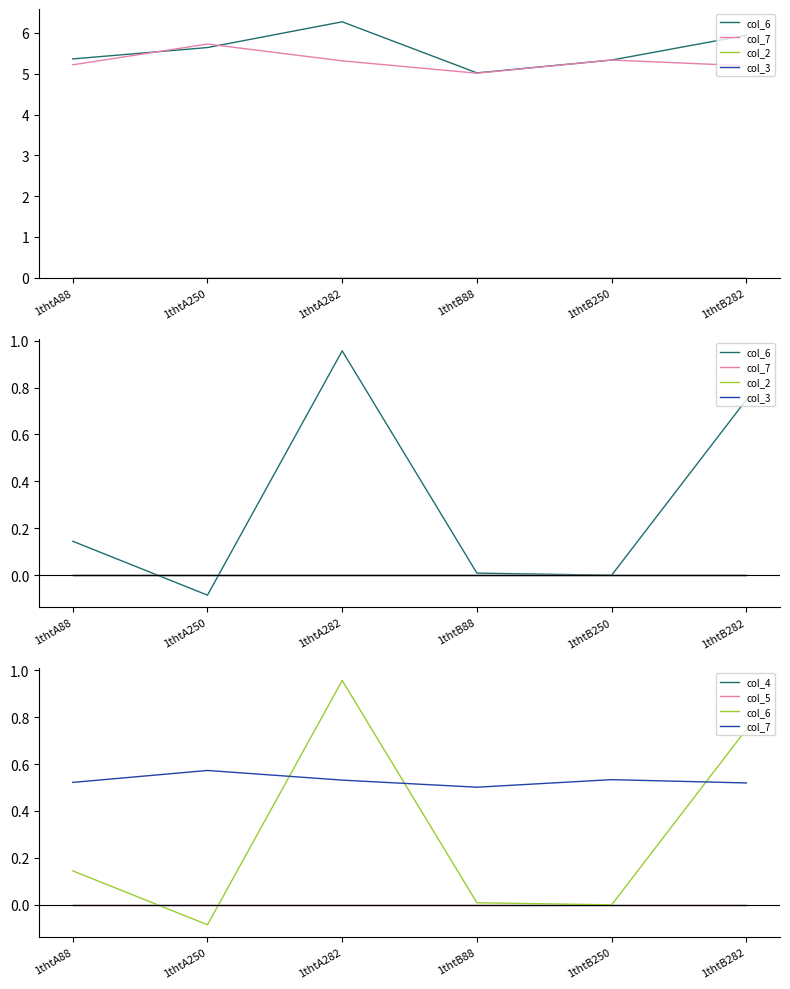

What is the greatest value displayed?

1.0